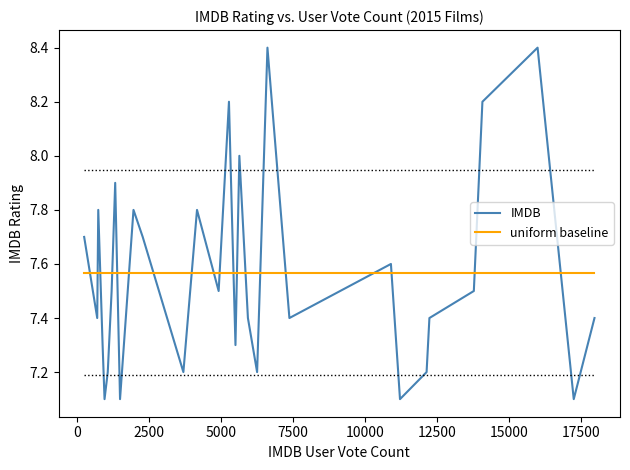

True or false: uniform baseline and IMDB cross at least once.

True